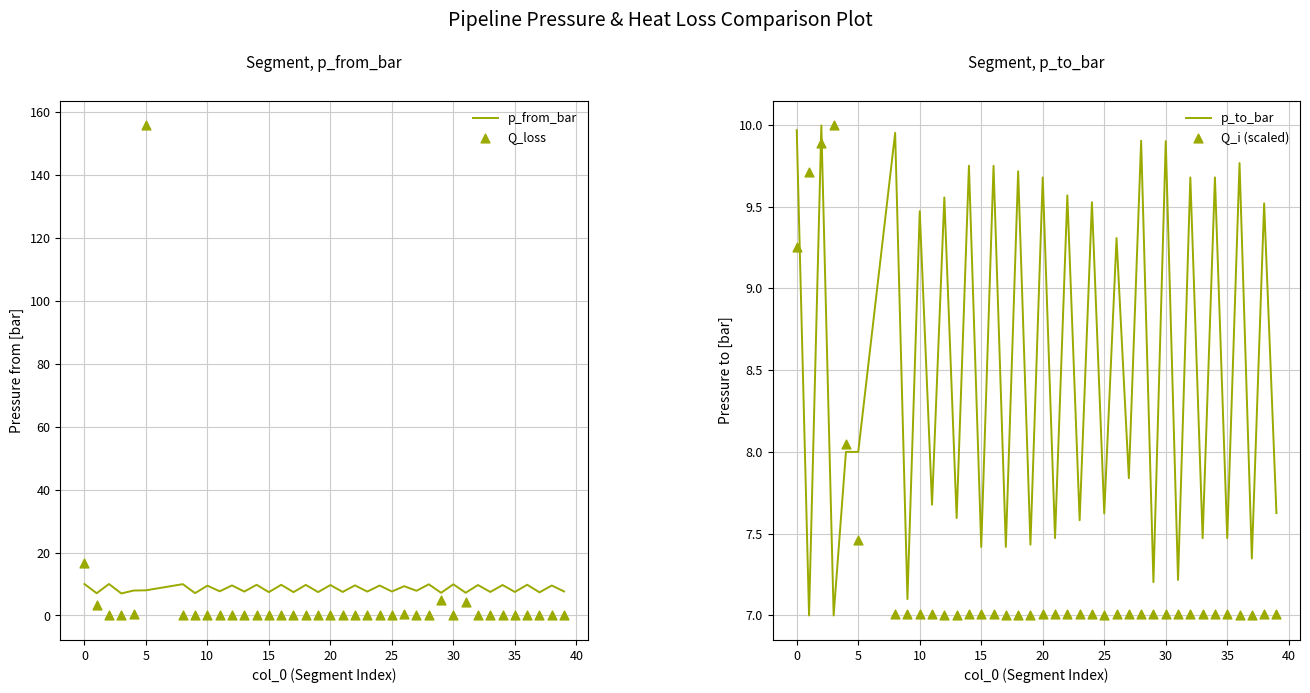

Which series has the largest Y range (max minus min)?

Q_loss